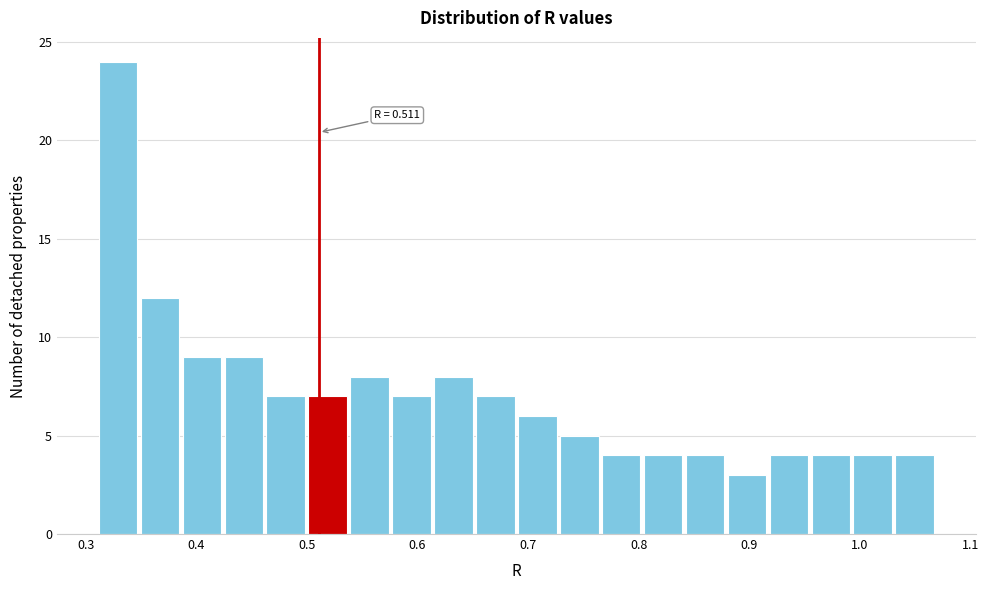

Read against the x-axis, roughly where is the centre of the tallest bar?

0.33